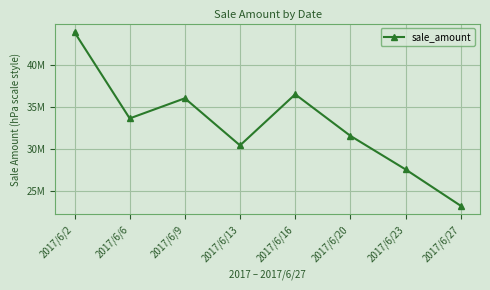

Is this an area chart (filled region under the line)?

No